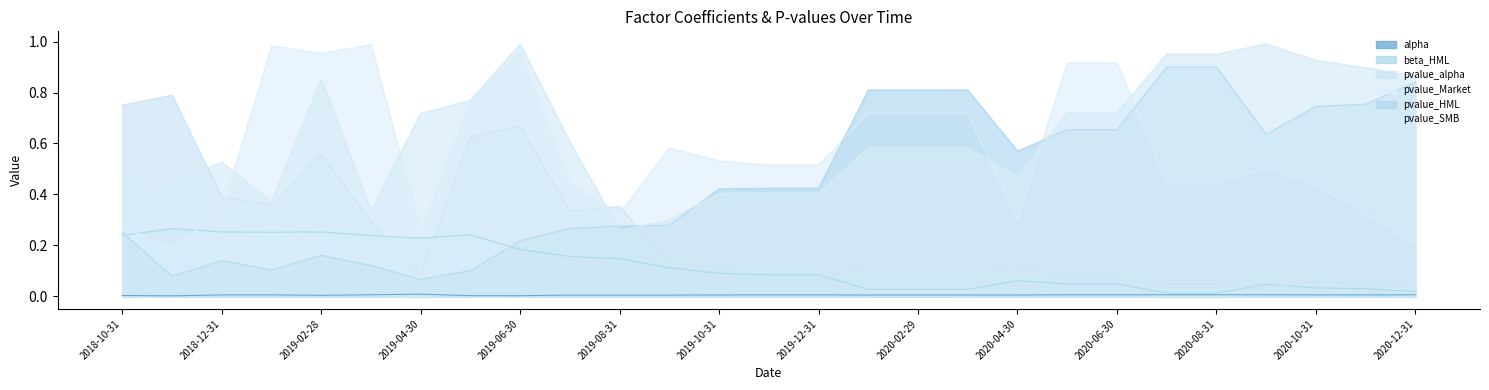

What are all the series names shown in the legend?

alpha, beta_HML, pvalue_alpha, pvalue_Market, pvalue_HML, pvalue_SMB